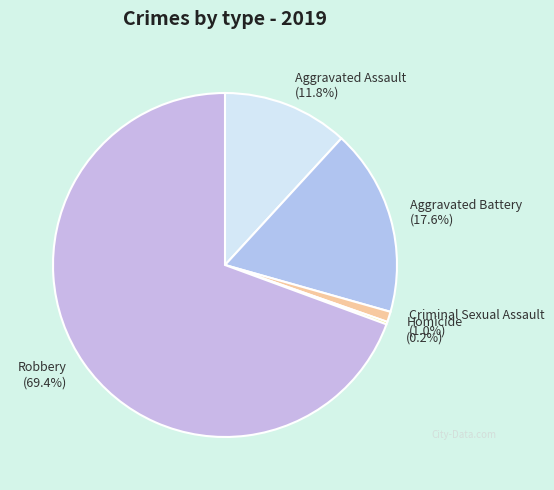

To the nearest percent, what portion does Criminal Sexual Assault represent?

1%